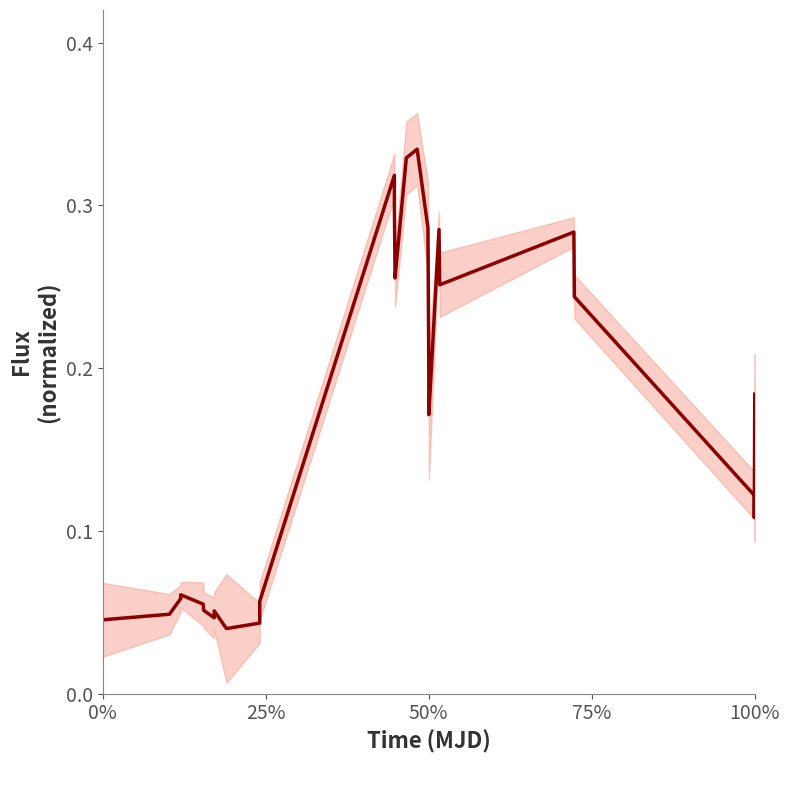

What is the label of the 24th point from the right?

100%